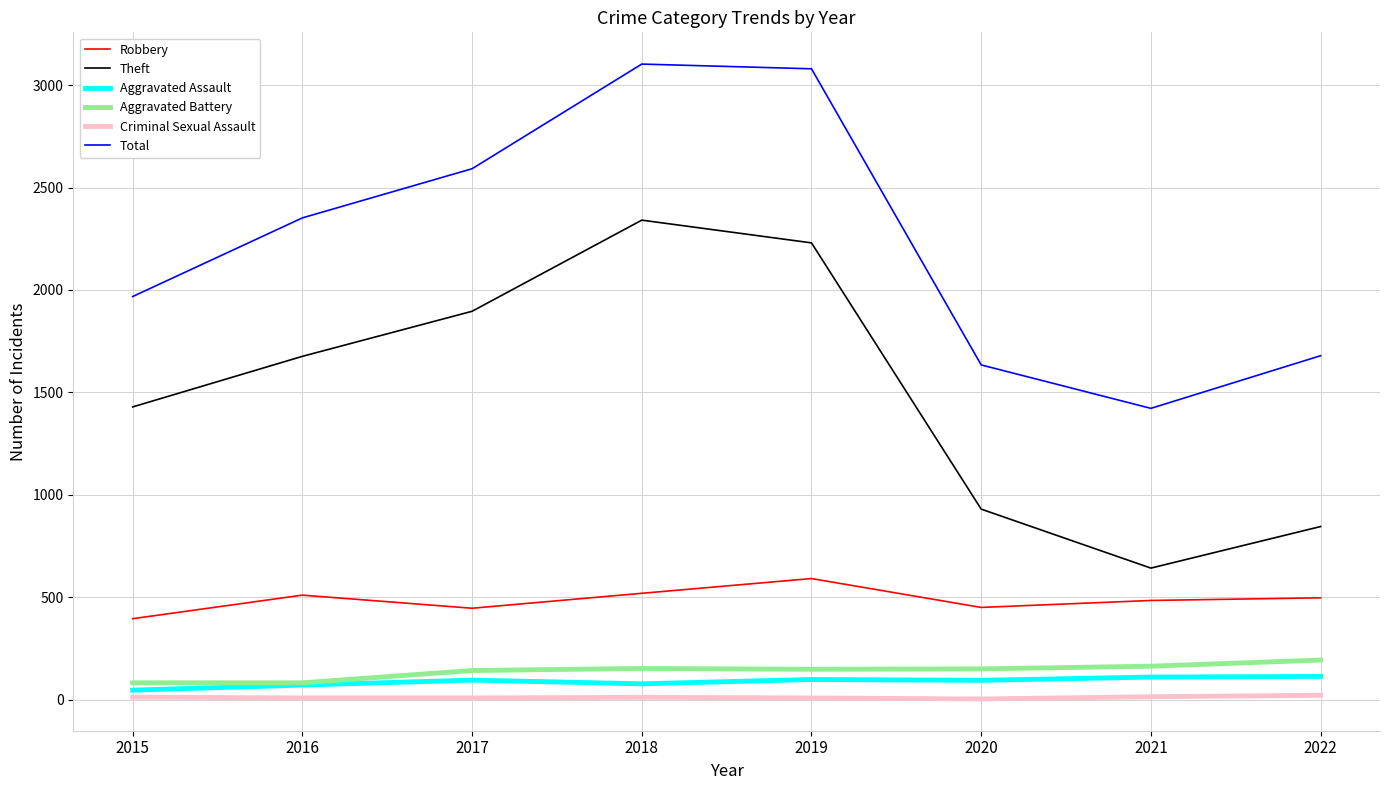

What is the difference between the highest and lowest values at 2015?

1956